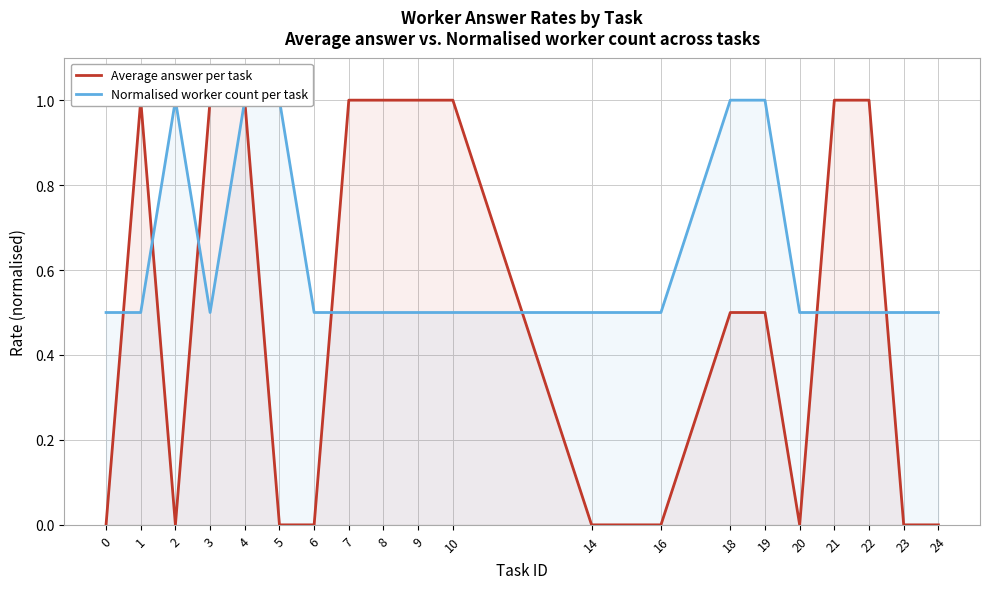

Rank the series by their maximum value, from highest to lowest.

Average answer per task, Normalised worker count per task